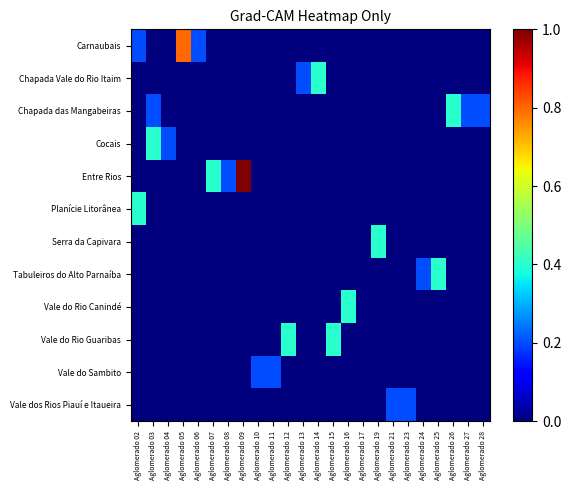

Rank the series by their maximum value, from highest to lowest.

Entre Rios, Carnaubais, Chapada Vale do Rio Itaim, Chapada das Mangabeiras, Cocais, Planície Litorânea, Serra da Capivara, Tabuleiros do Alto Parnaíba, Vale do Rio Canindé, Vale do Rio Guaribas, Vale do Sambito, Vale dos Rios Piauí e Itaueira